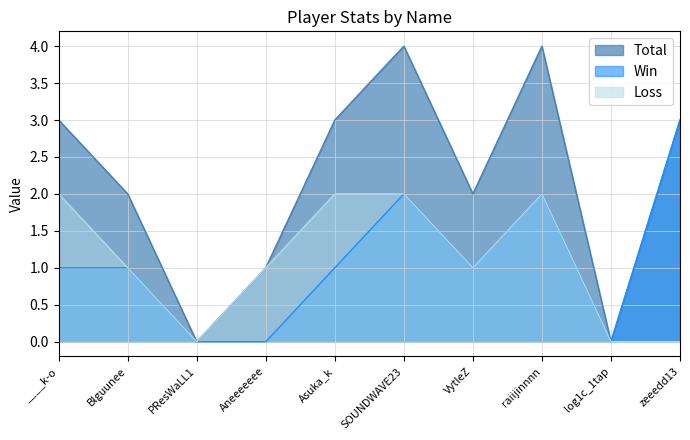

Does the chart have visible grid lines?

Yes